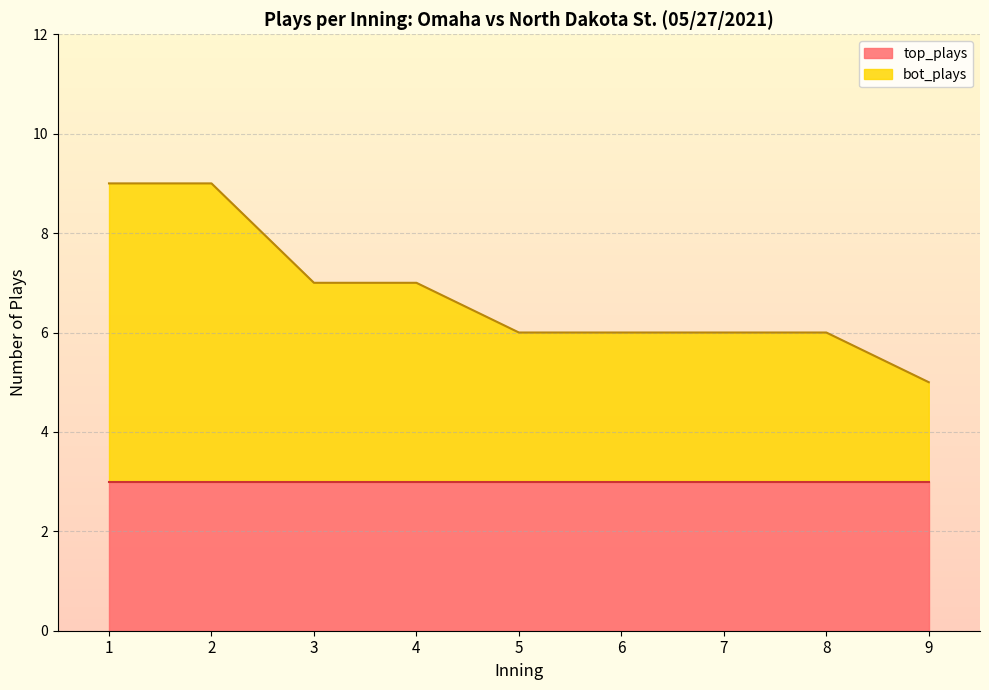

At which label does the data first exceed 6?

1